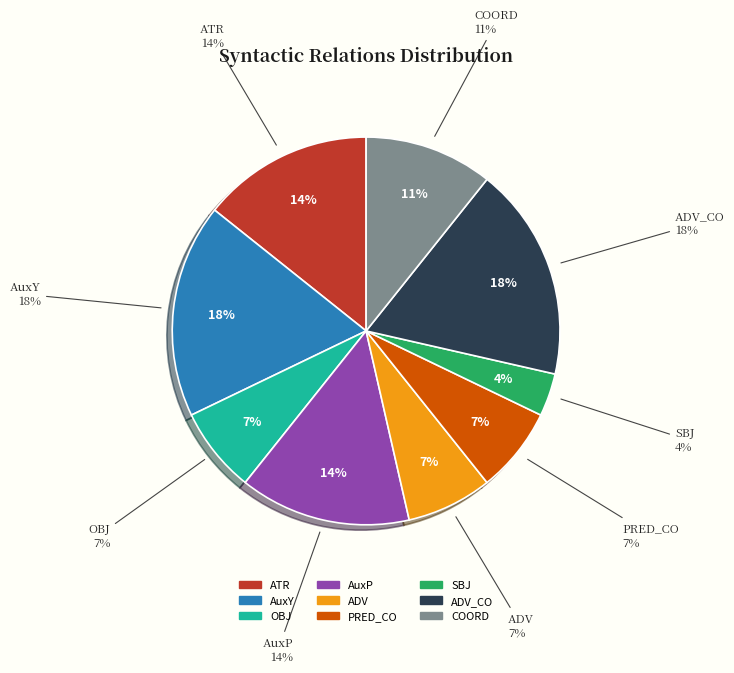

True or false: COORD accounts for 11% of the total.

True